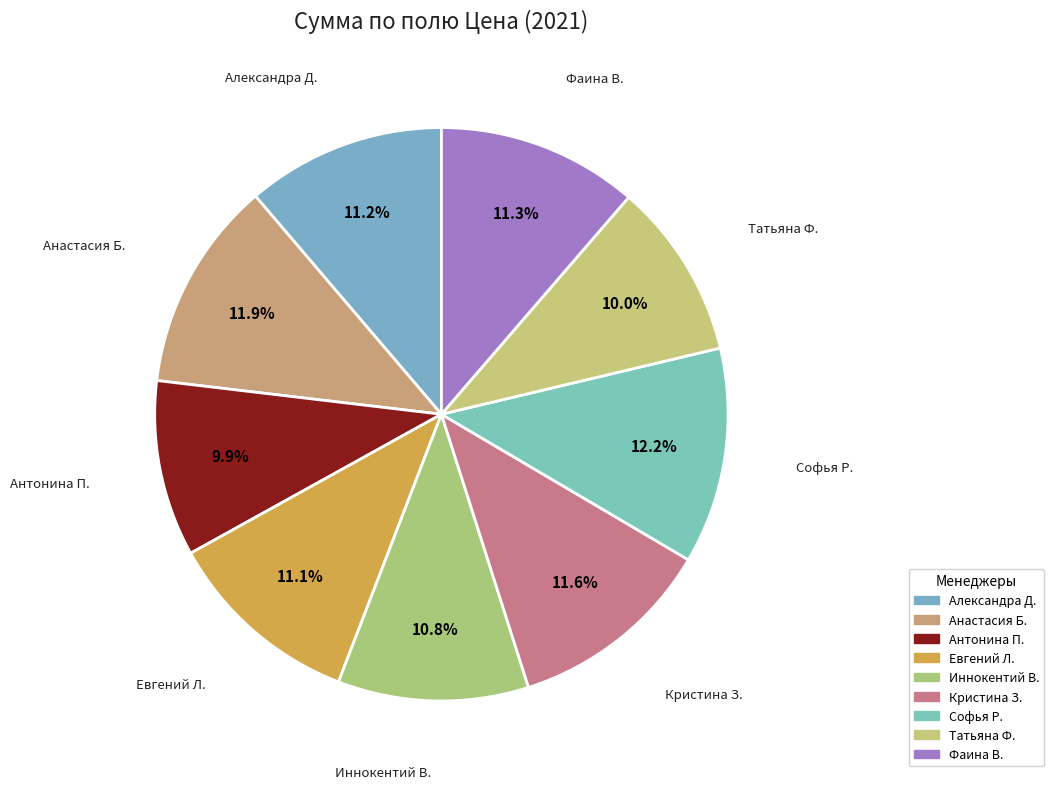

How many segments does this pie chart have?

9